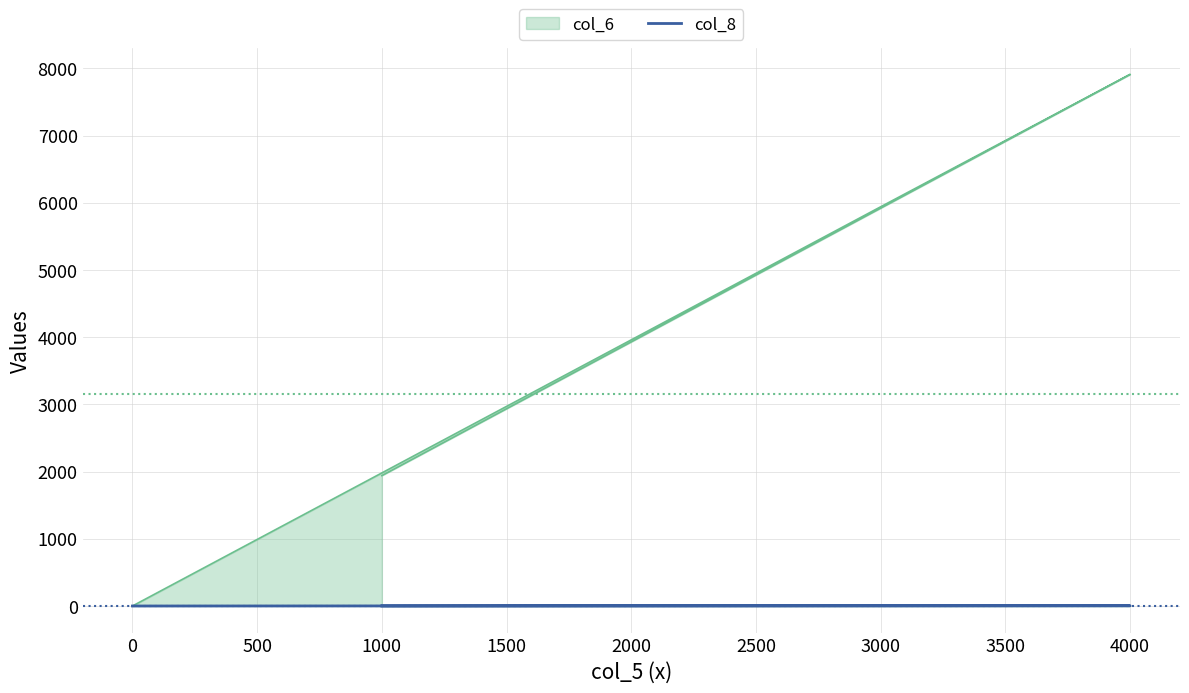

What is the label of the 5th point from the left?

1500